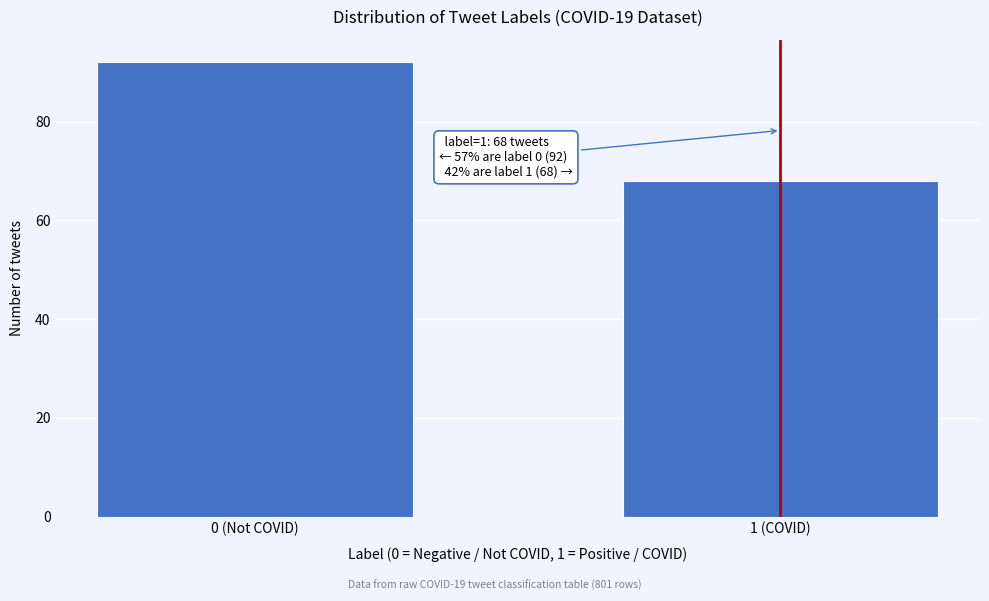

Reading left to right, extract all data points from this chart.

0 (Not COVID)=92	1 (COVID)=68